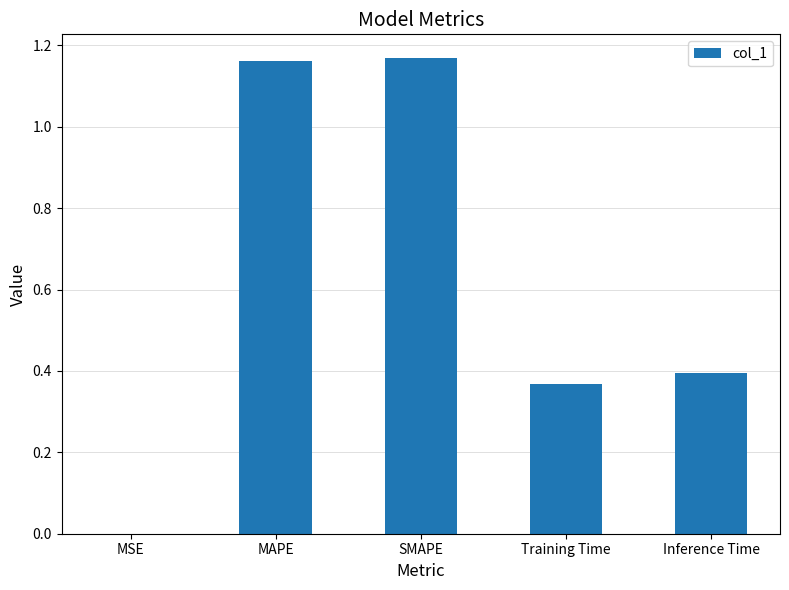

The chart shows a value of 0.4 at Inference Time. True or false?

True